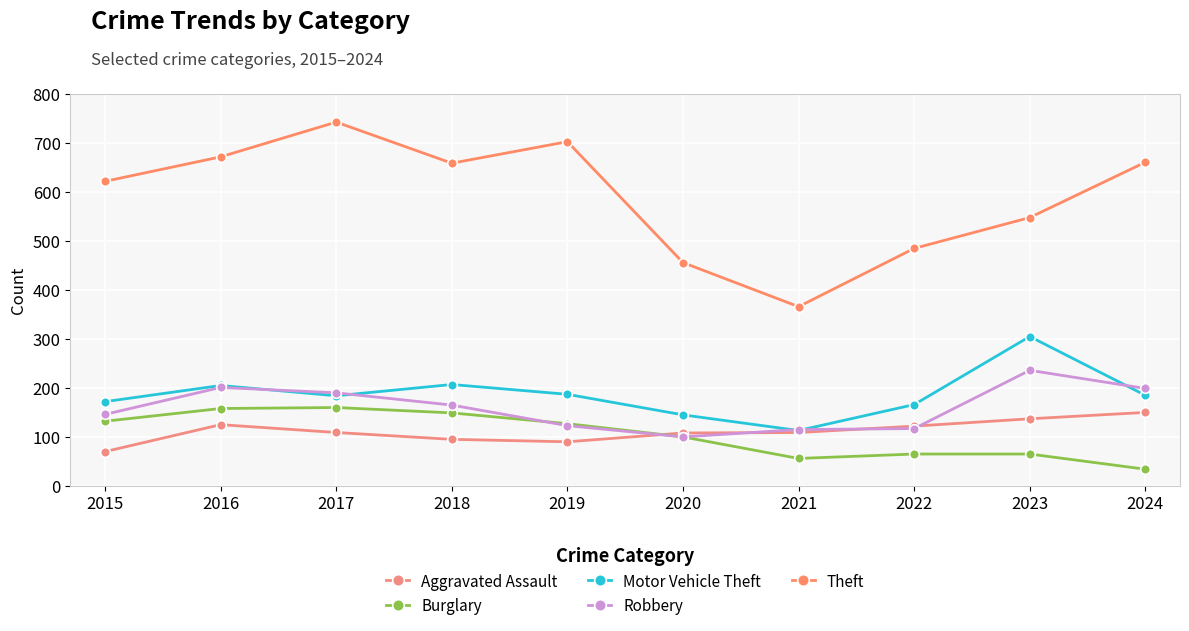

Which series has the largest range (max minus min)?

Theft